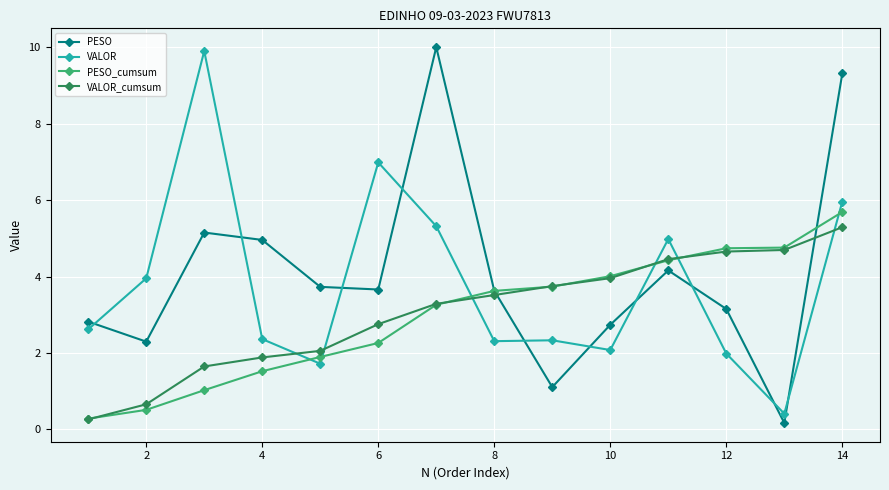

What is the value of the PESO_cumsum point at the 11th from the left?

4.4